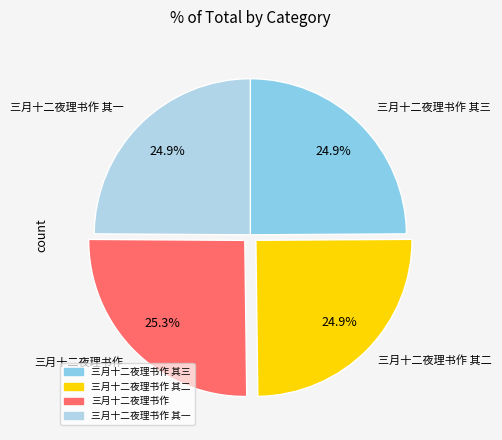

Does 三月十二夜理书作 其三 account for over 50% of the chart?

No